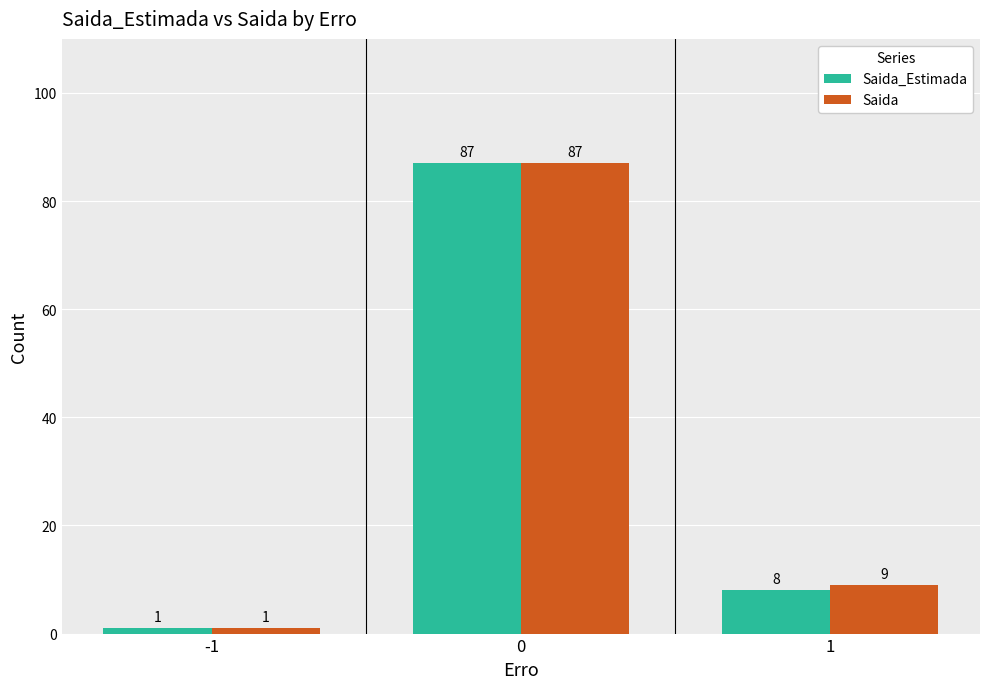

How many categories are shown in the chart?

3